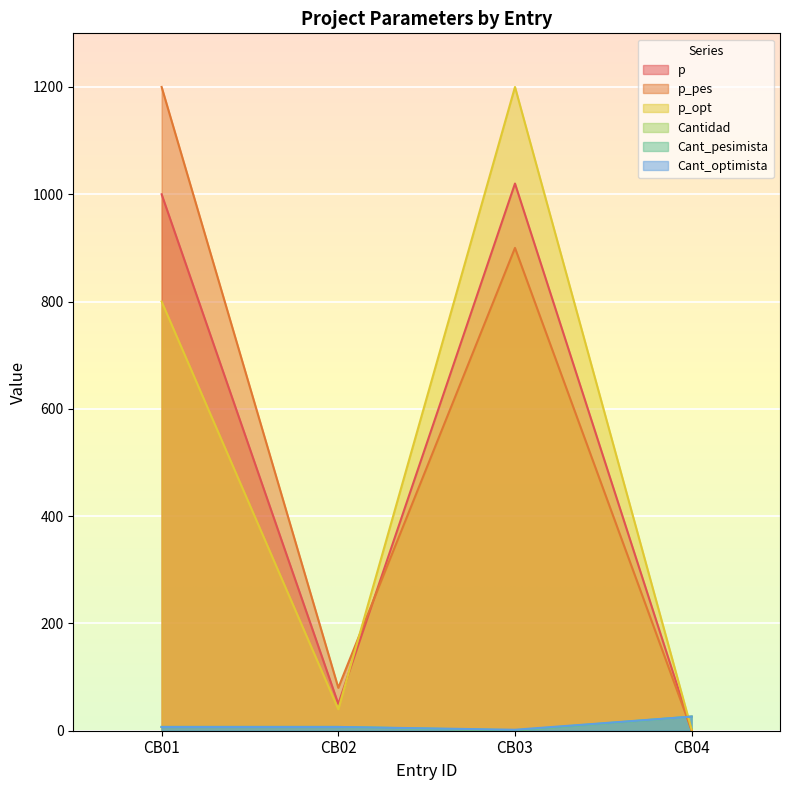

Is it true that p equals 1739.6 at CB01?

False